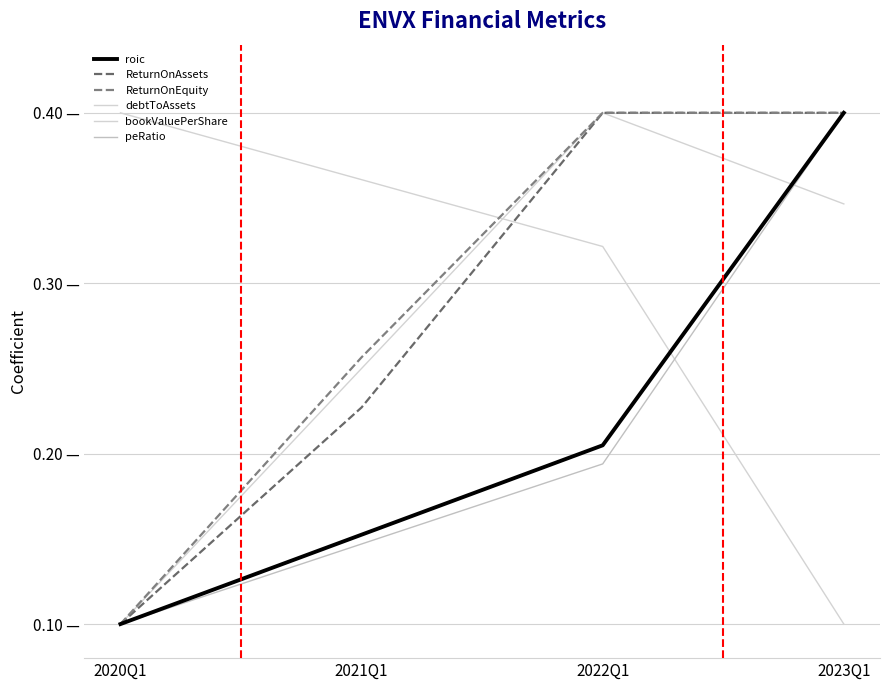

Is this an area chart (filled region under the line)?

No